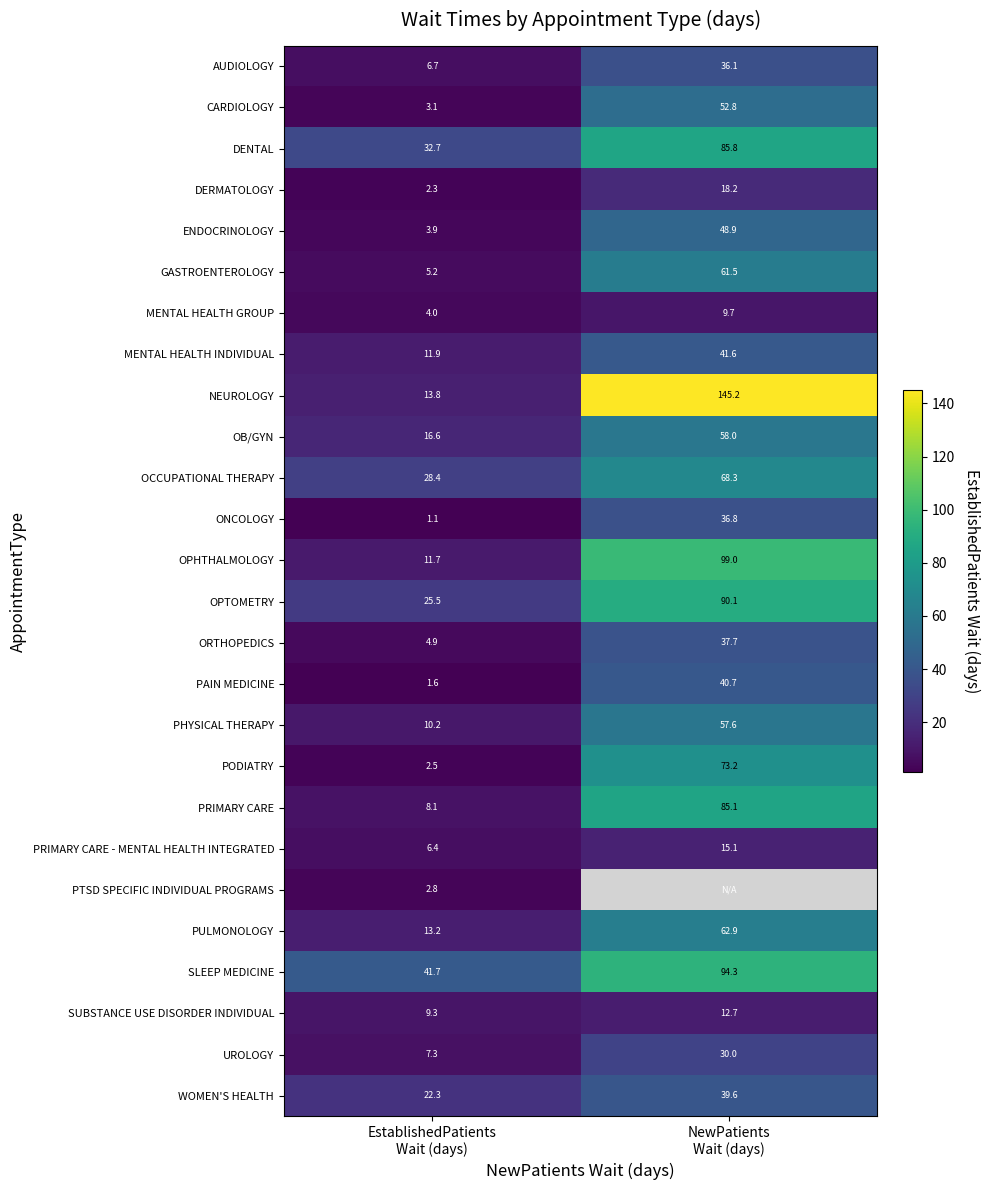

What is the lowest value of the SUBSTANCE USE DISORDER INDIVIDUAL series?

9.3